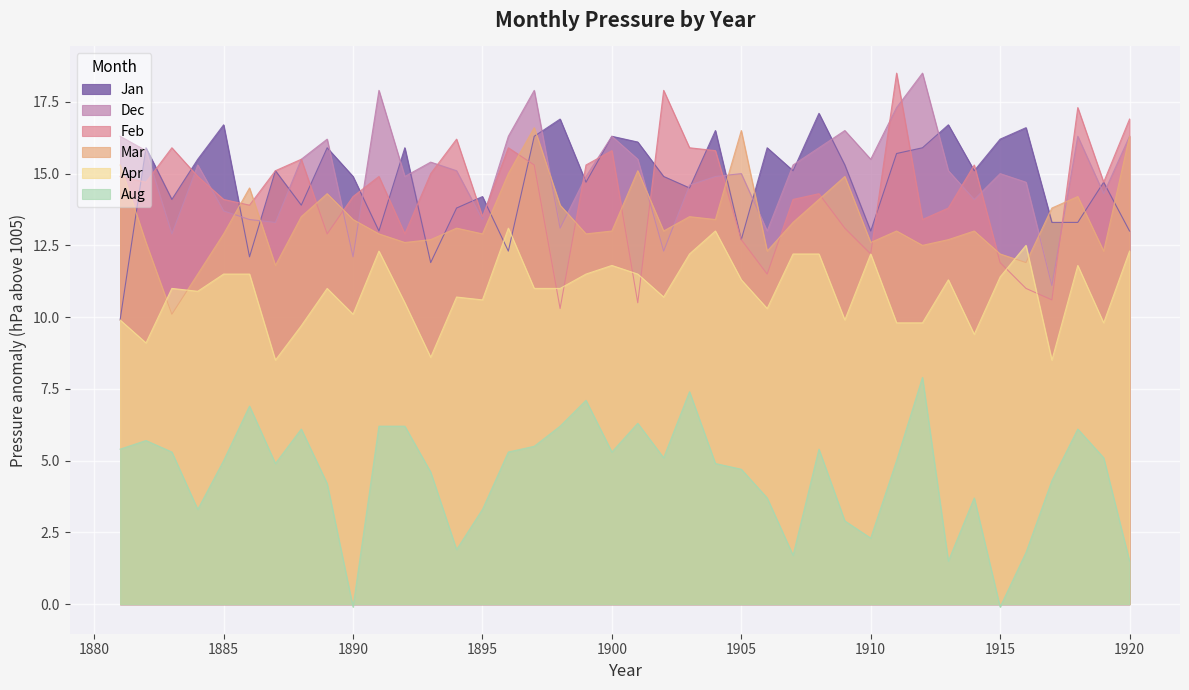

How many intersections are there between Feb and Dec?

16